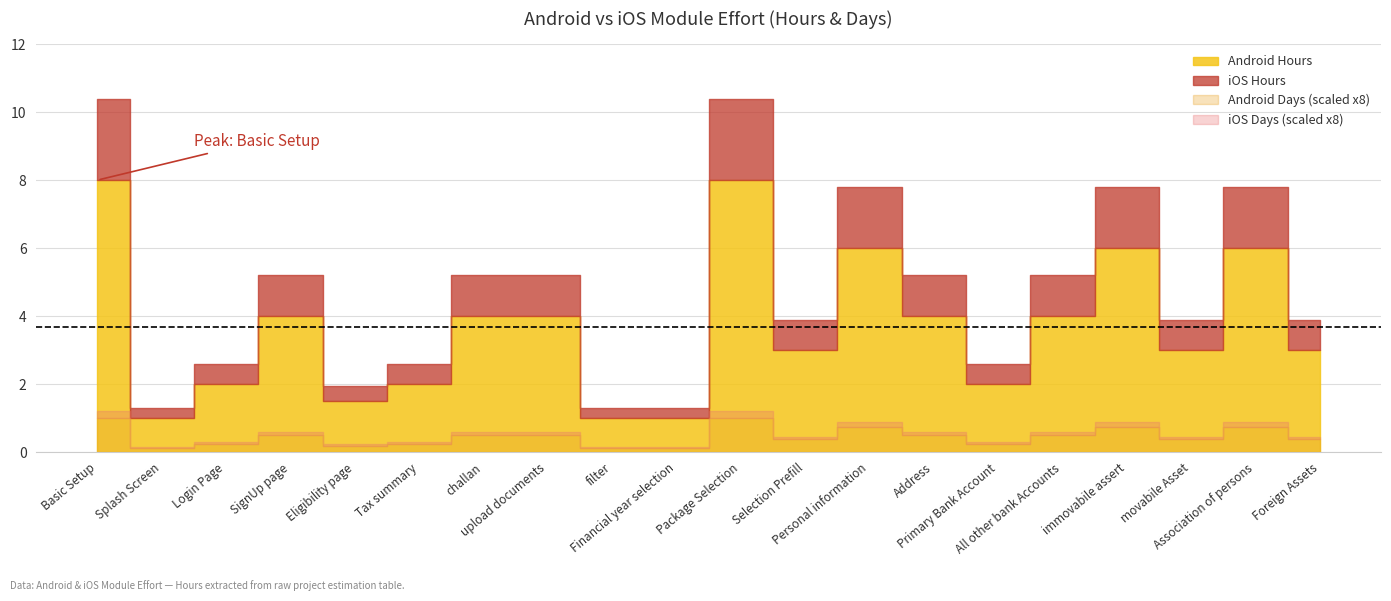

What position from the left is 8?

9